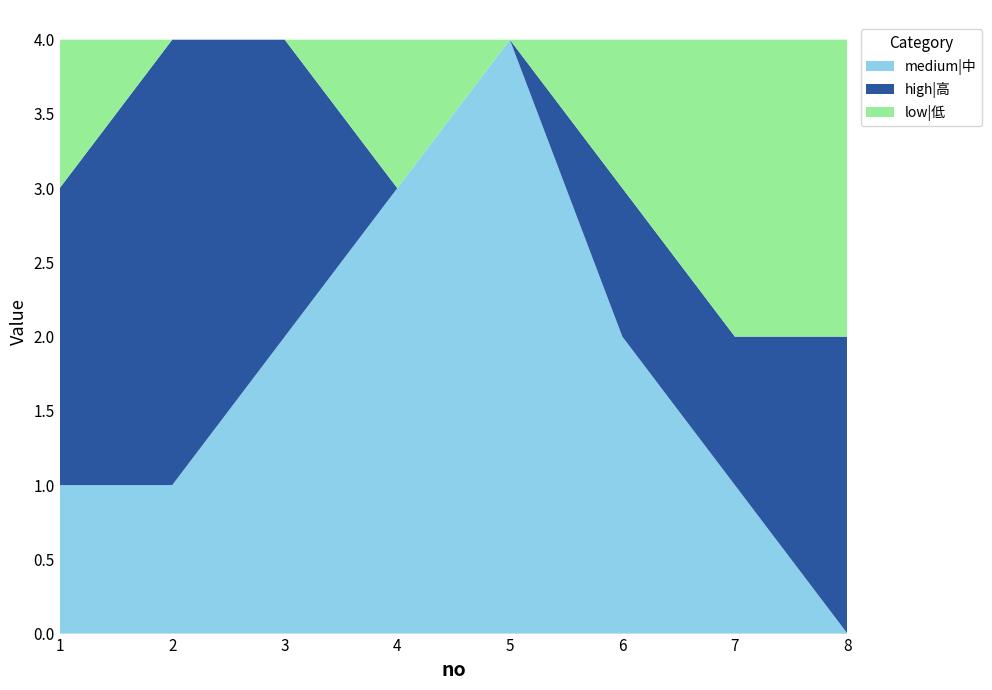

Reading left to right, what are all the values shown in this chart?

medium|中: 1=1	2=1	3=2	4=3	5=4	6=2	7=1	8=0
high|高: 1=2	2=3	3=2	4=0	5=0	6=1	7=1	8=2
low|低: 1=1	2=0	3=0	4=1	5=0	6=1	7=2	8=2